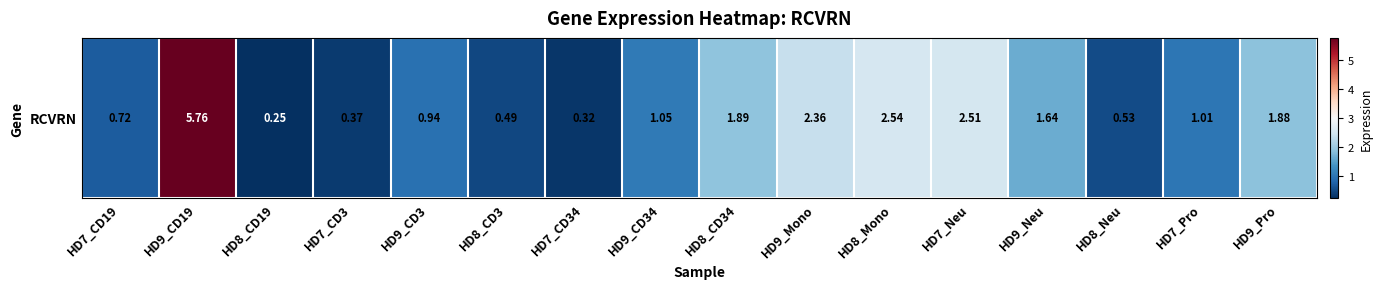

What is the difference between the second highest and minimum values?

2.3